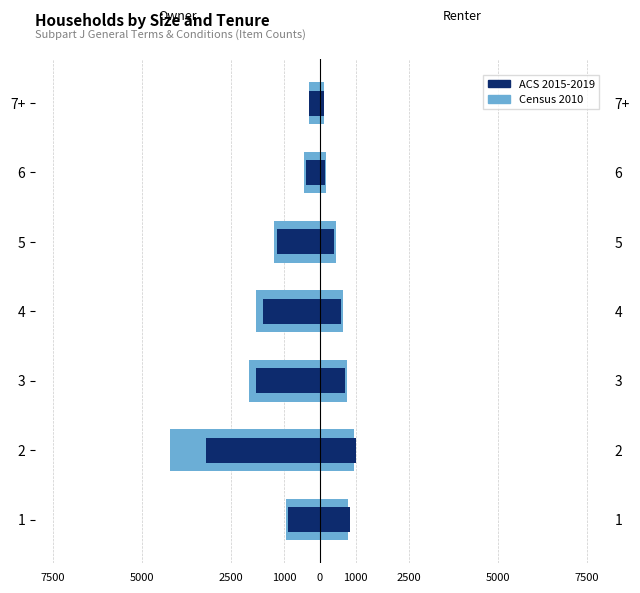

List the series in order of their peak value, highest first.

ACS 2015-2019, Census 2010